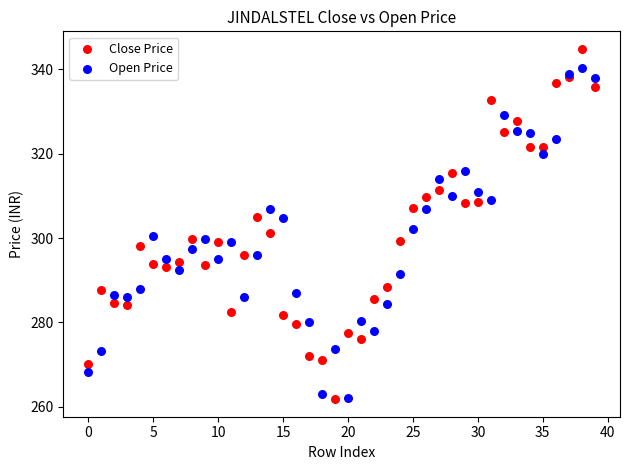

Which series contains the highest Y value?

Close Price